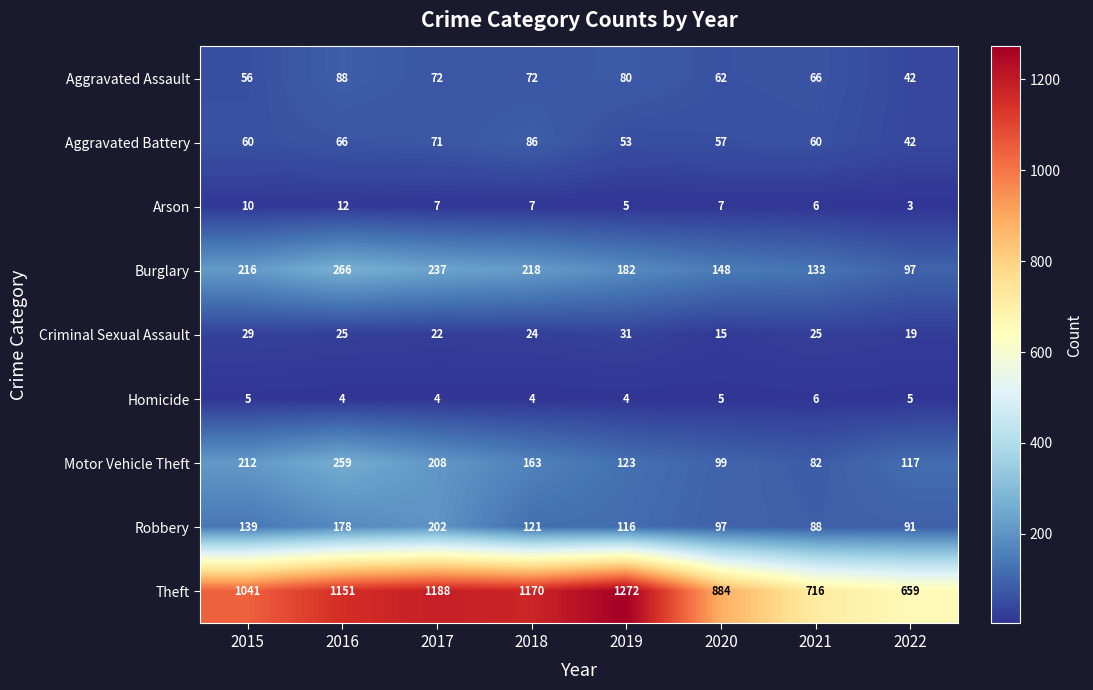

Which category has the highest value in the Aggravated Assault series?

2016